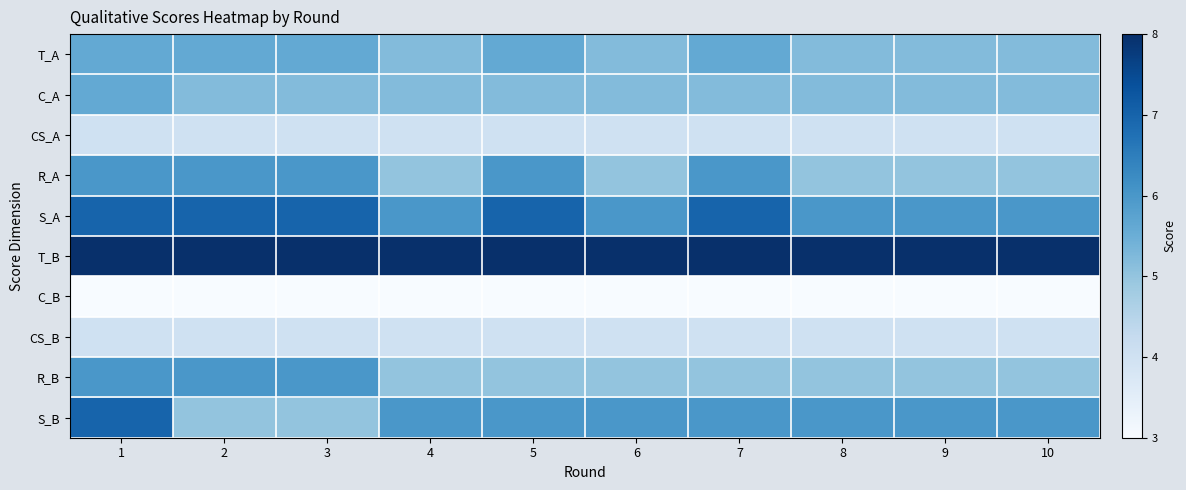

Rank the series by their maximum value, from highest to lowest.

T_B, S_A, S_B, R_A, R_B, T_A, C_A, CS_A, CS_B, C_B